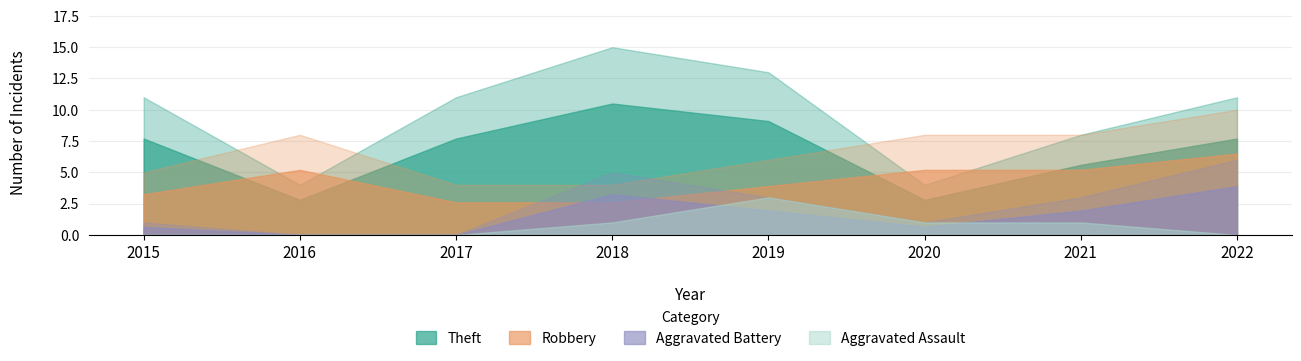

At which label does Robbery reach its minimum?

2017